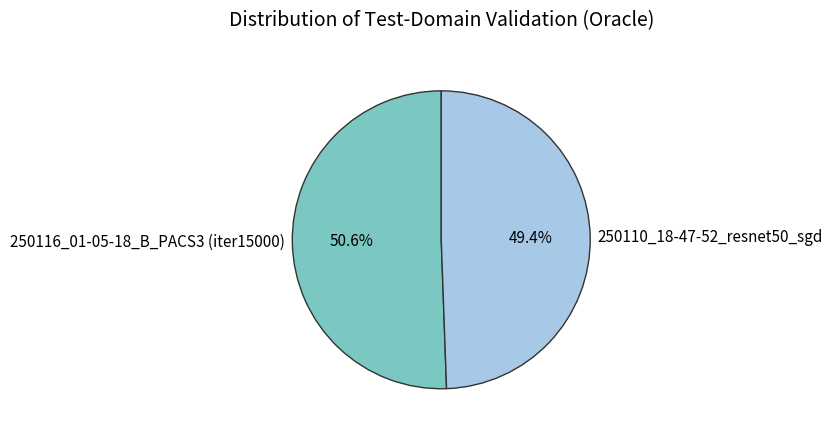

To the nearest percent, what is the combined percentage of 250110_18-47-52_resnet50_sgd and 250116_01-05-18_B_PACS3 (iter15000)?

100%